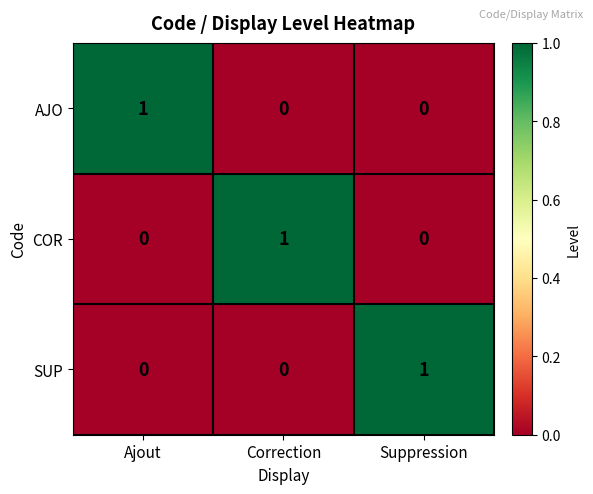

At how many categories does at least one series exceed 0?

3